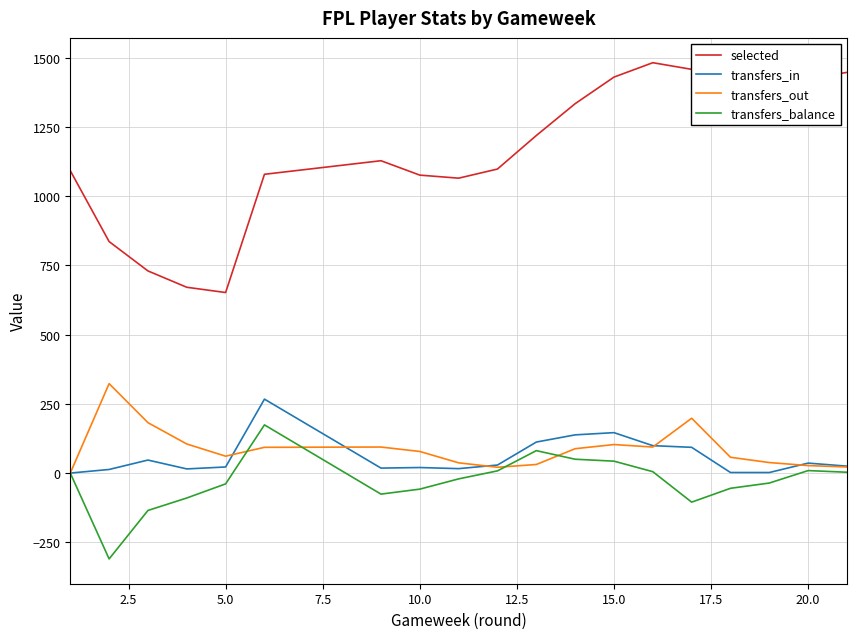

Which series has the widest spread of values?

selected